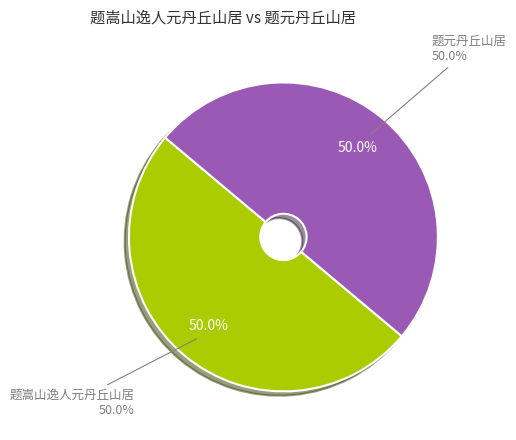

What is the total percentage of 题嵩山逸人元丹丘山居 and 题元丹丘山居?

100.0%